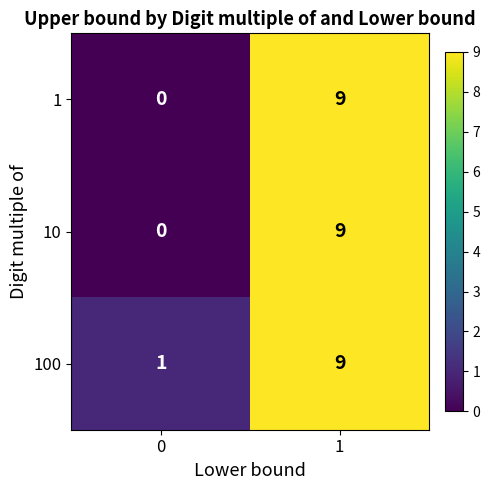

What is the sum of the 100 values at 1 and 0?

10